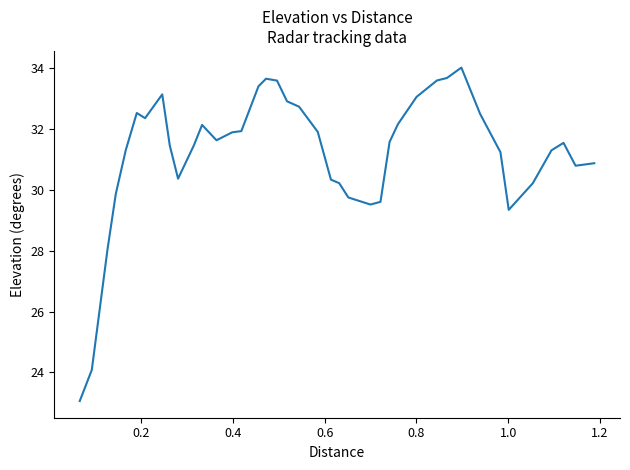

What is the smallest value displayed?

23.1